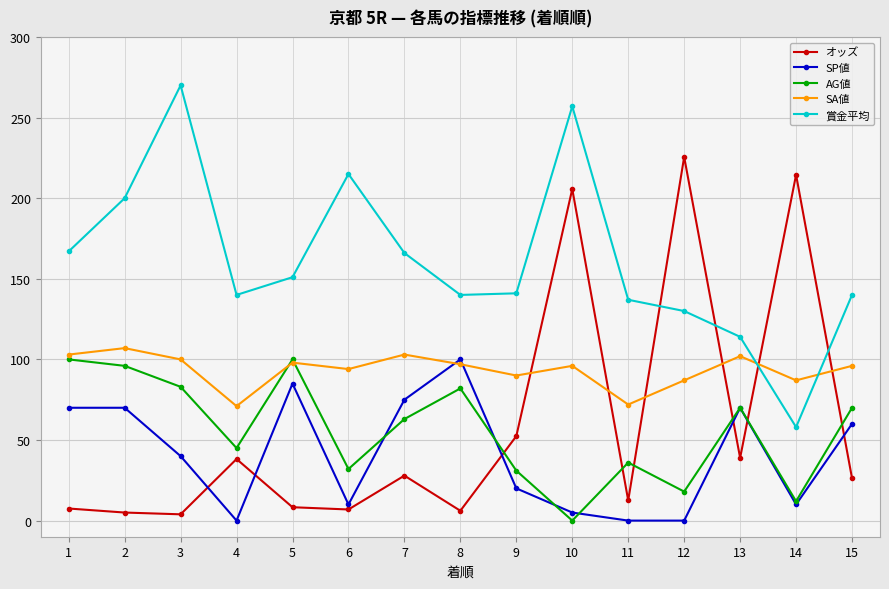

At which category does 賞金平均 reach its first local peak?

3